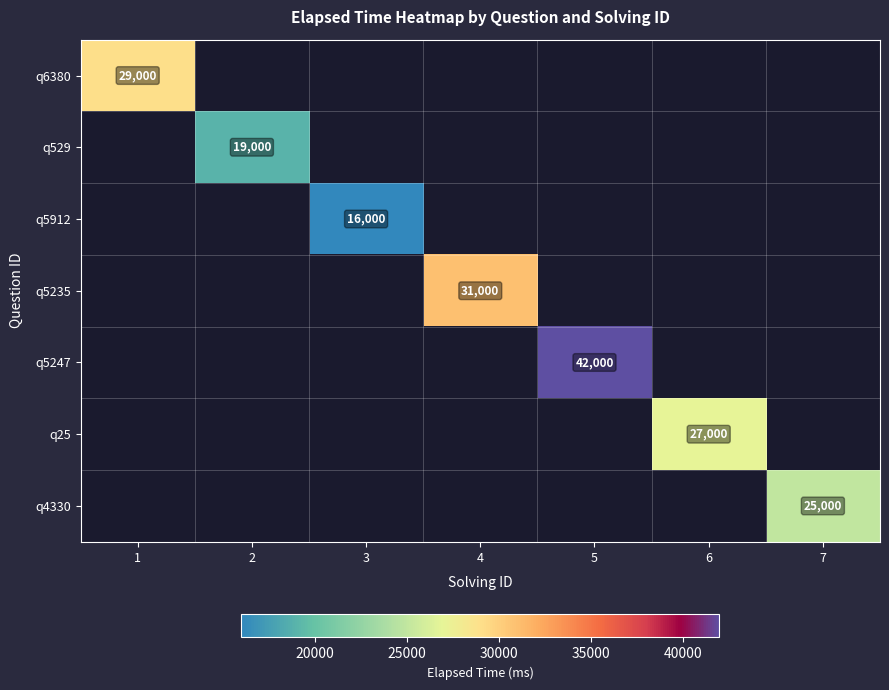

How many positive values does the q6380 series have?

1